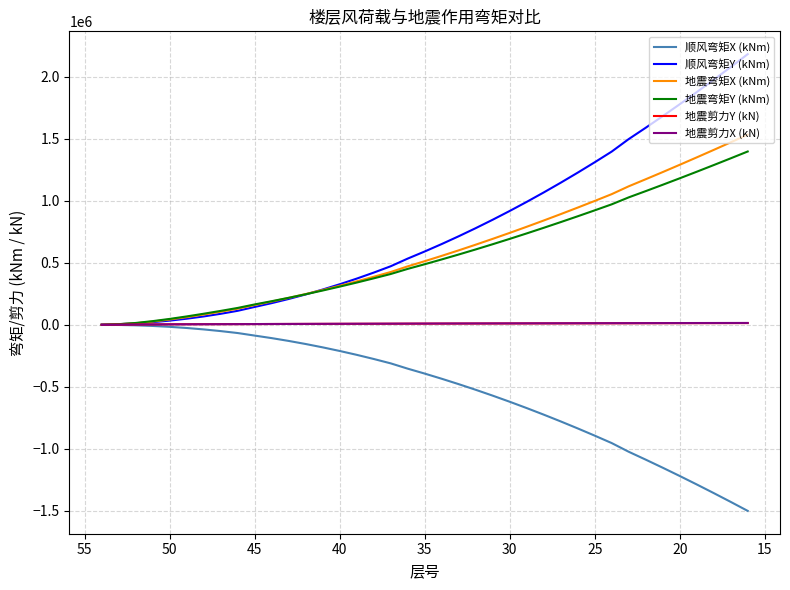

How many values in the 顺风弯矩X (kNm) series are below -393295?

20